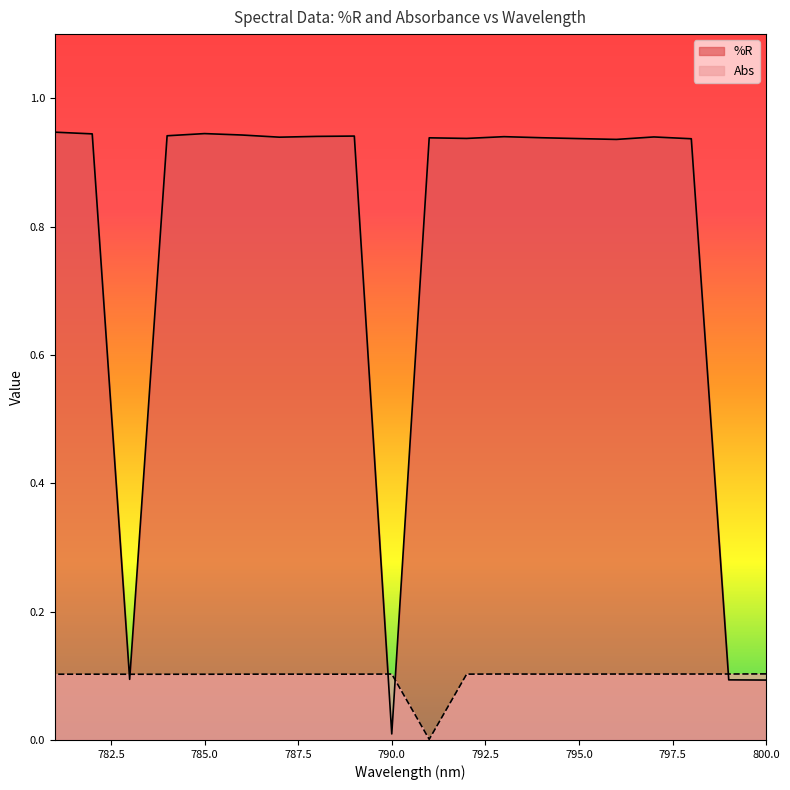

List the series in order of their overall mean, highest first.

%R, Abs